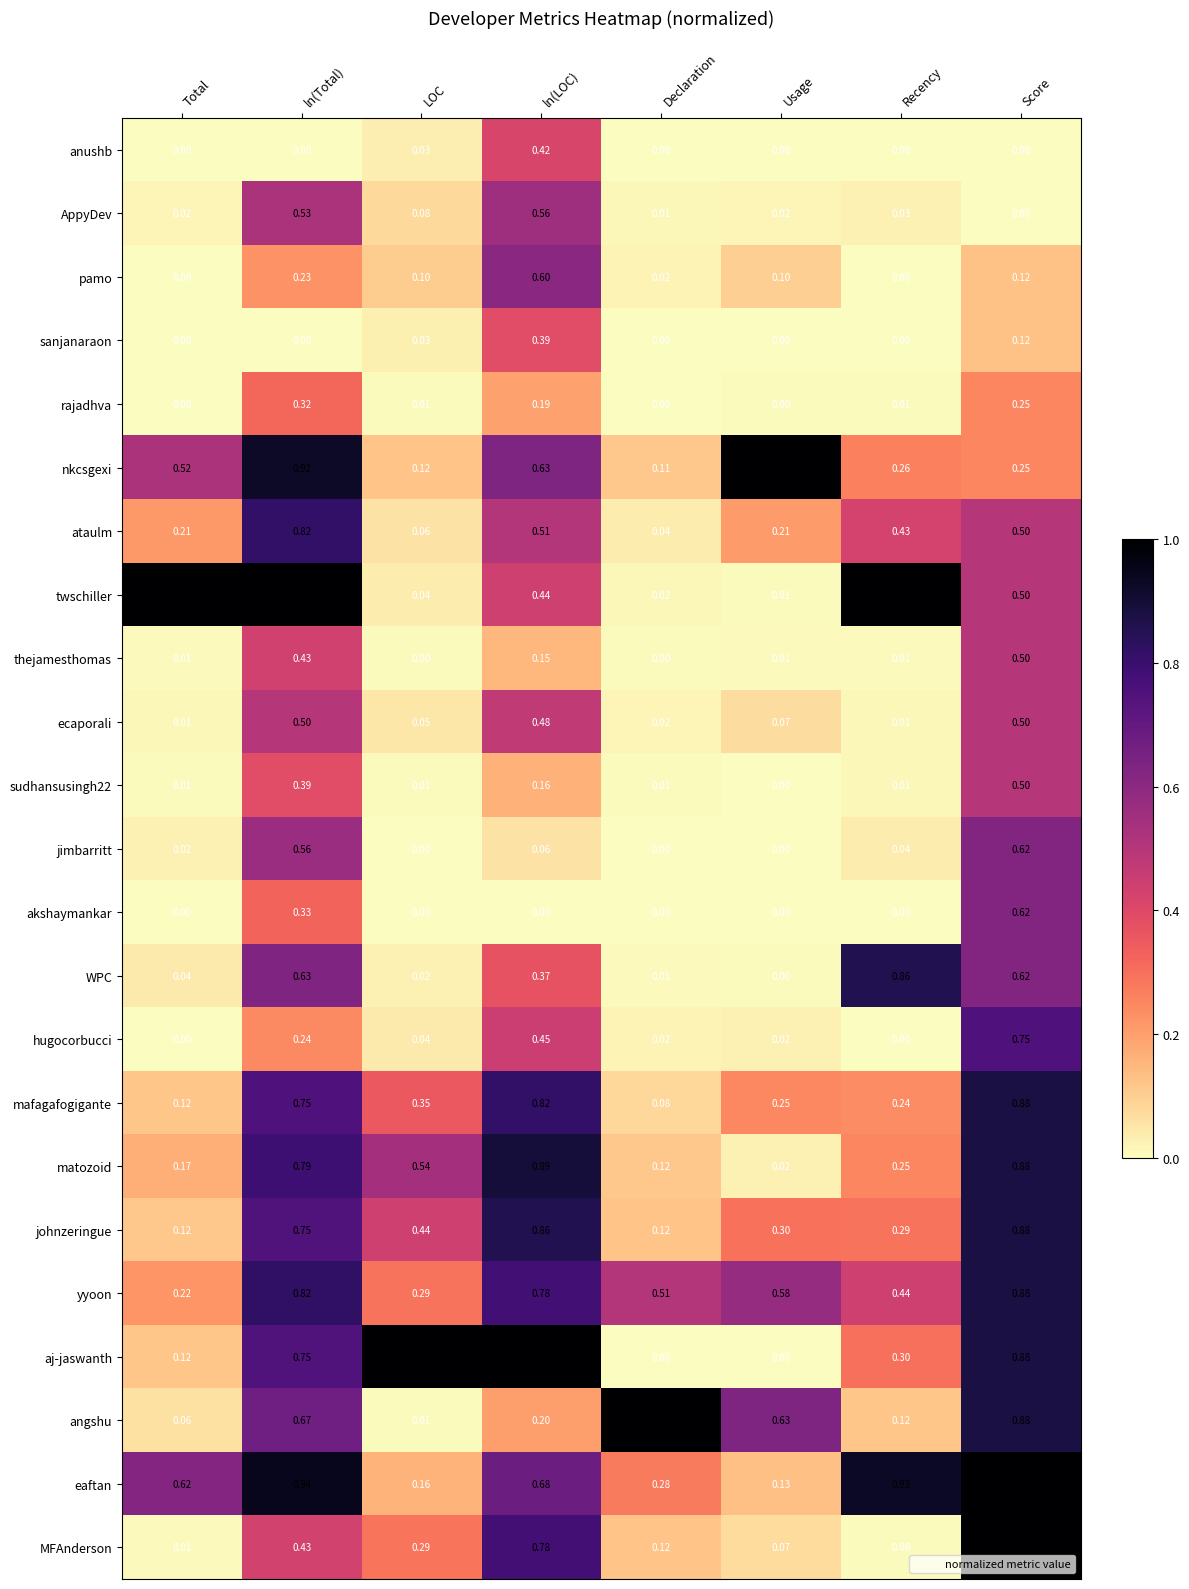

Which series changed the most between Total and ln(LOC)?

aj-jaswanth